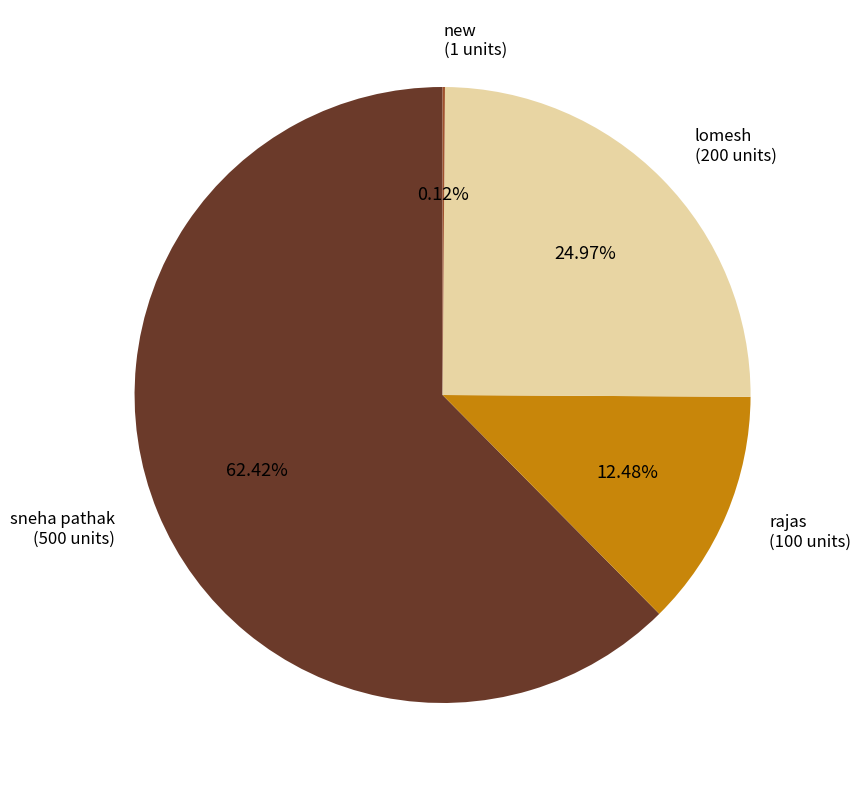

Is there any slice that represents more than half of the pie?

Yes